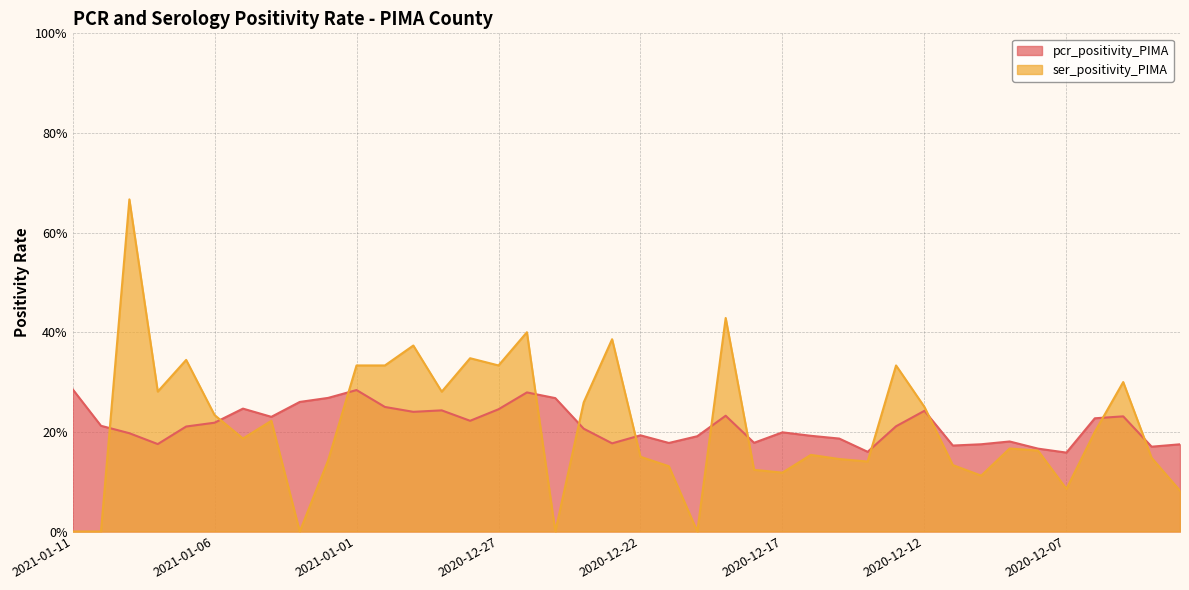

Which series changed the most between 2020-12-23 and 2020-12-08?

ser_positivity_PIMA